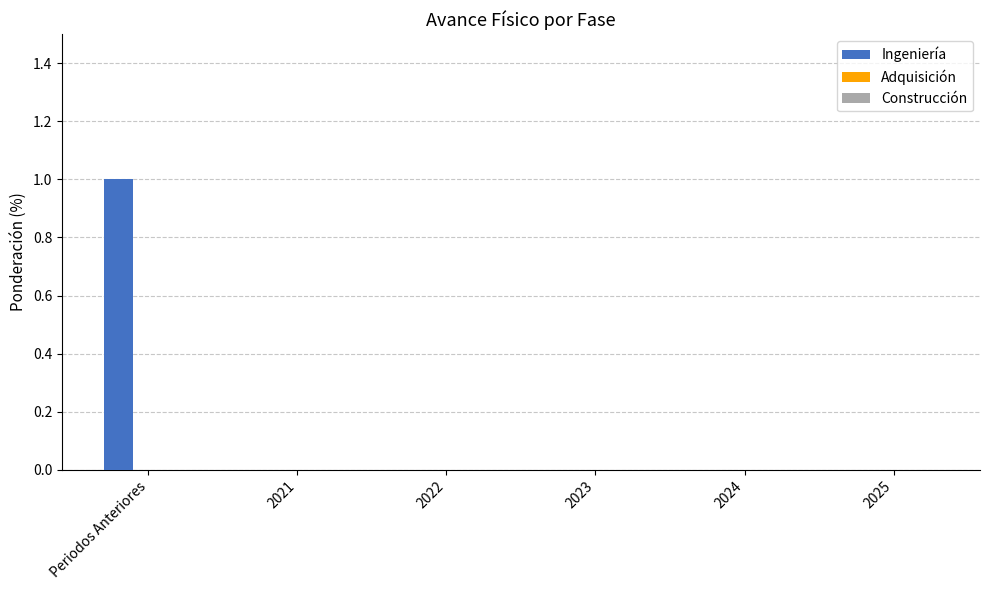

Reading left to right, list all the values displayed in this chart.

Periodos Anteriores=1	2021=0	2022=0	2023=0	2024=0	2025=0